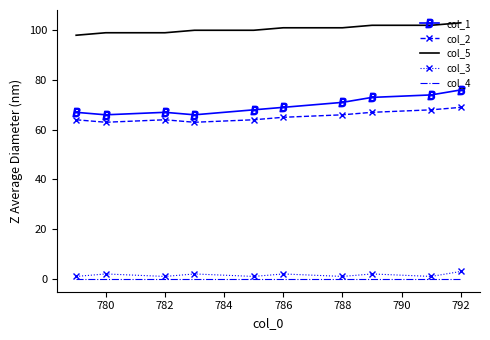

How many series are shown in this chart?

5